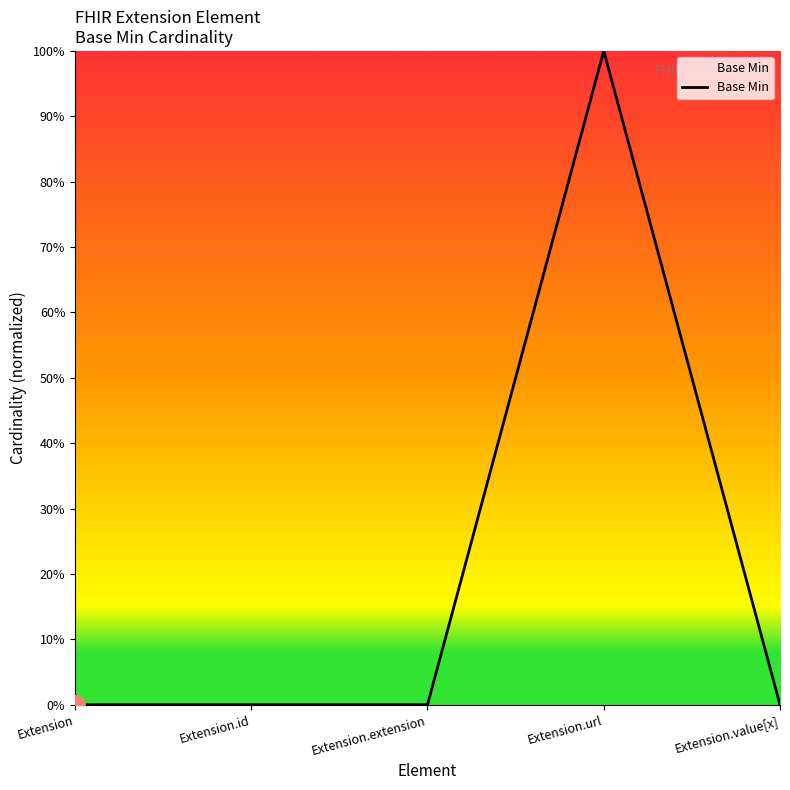

Does the chart have visible grid lines?

No